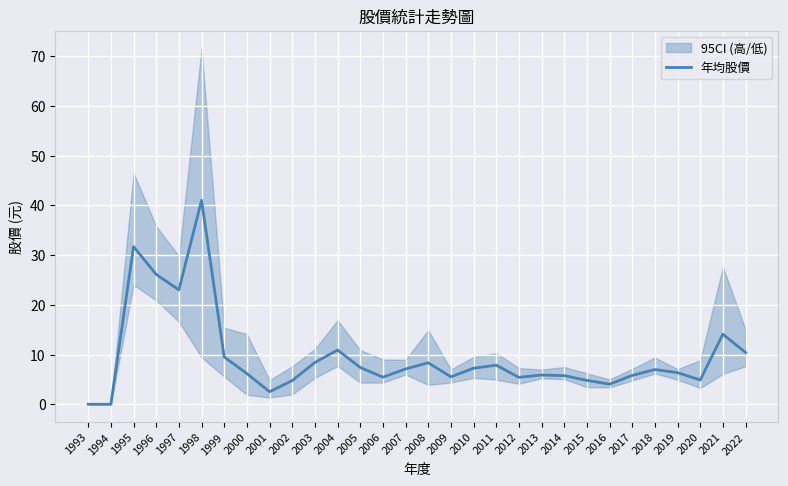

Approximately how many times larger is the value at 2016 compared to 1996?

0.2